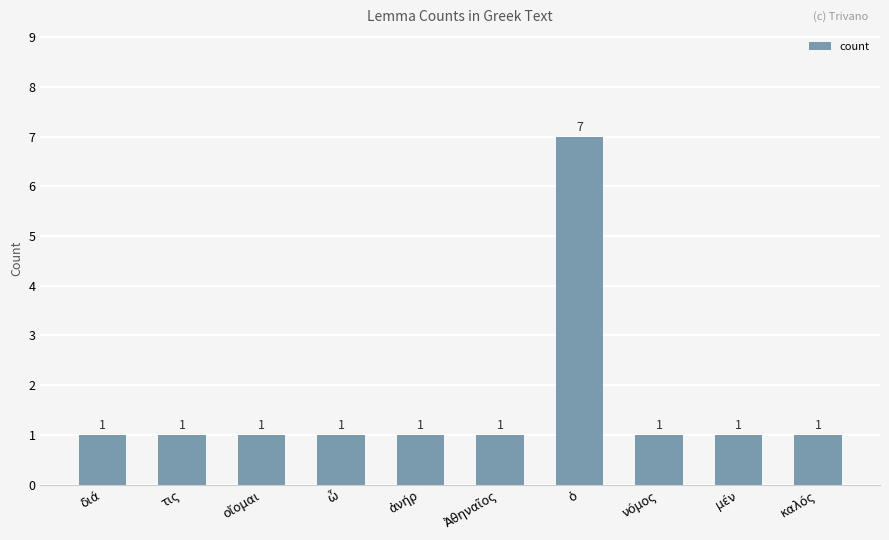

Are the bars horizontal?

No